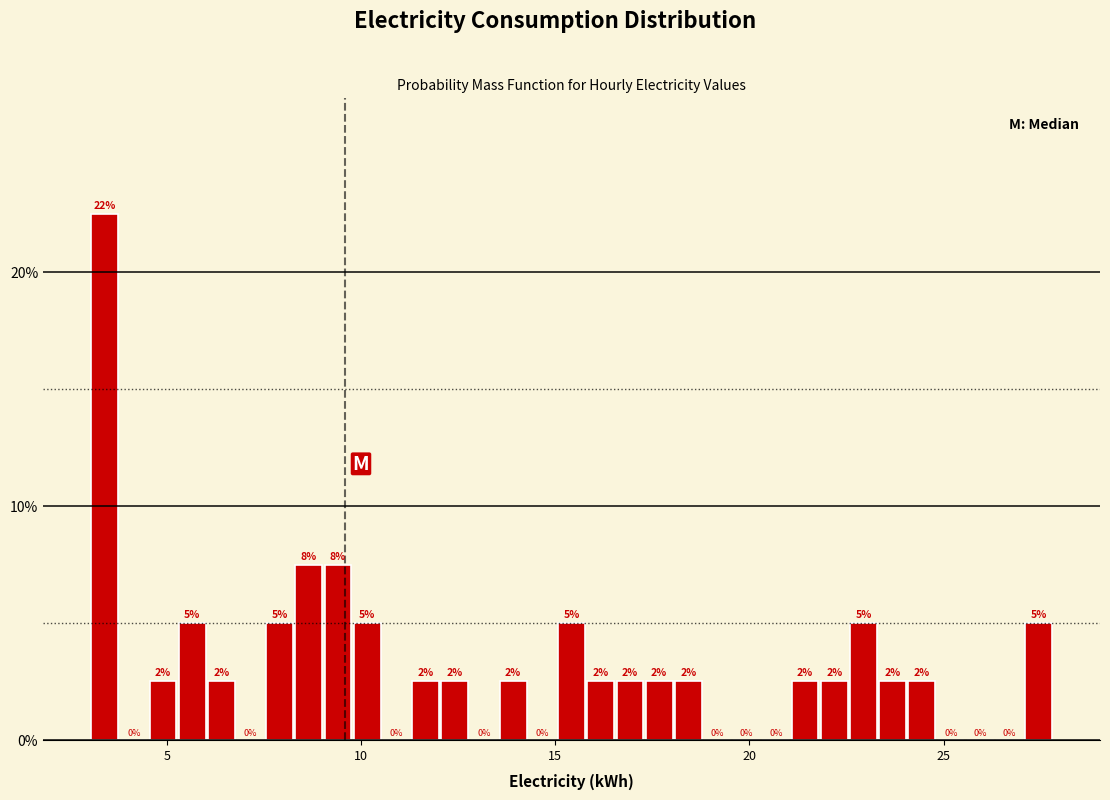

Read against the x-axis, roughly where is the centre of the tallest bar?

3.5